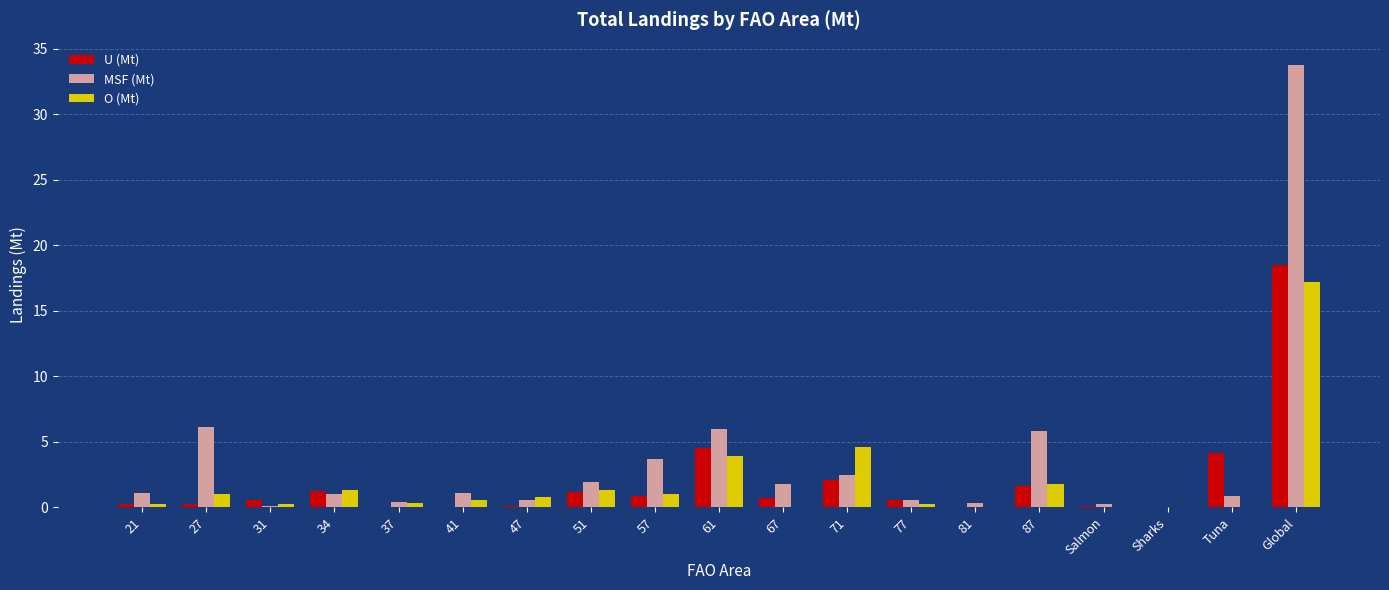

Is it true that O (Mt) equals 0.5 at 41?

True